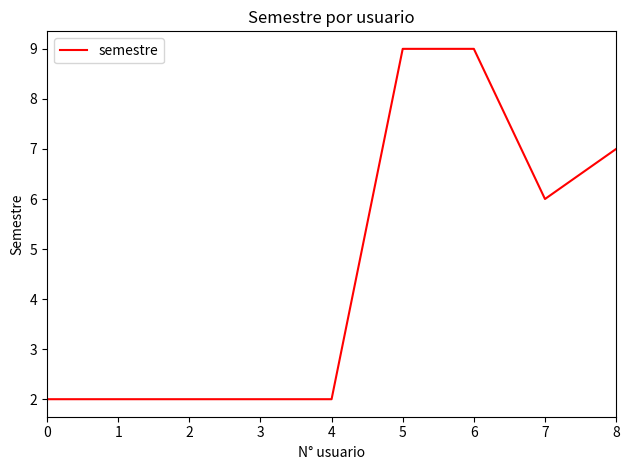

What is the approximate value at 8?

7